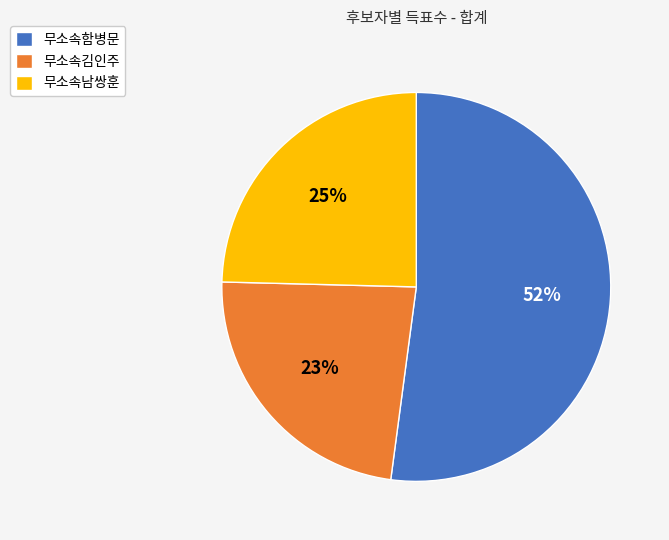

What is the largest slice in the pie chart?

무소속함병문